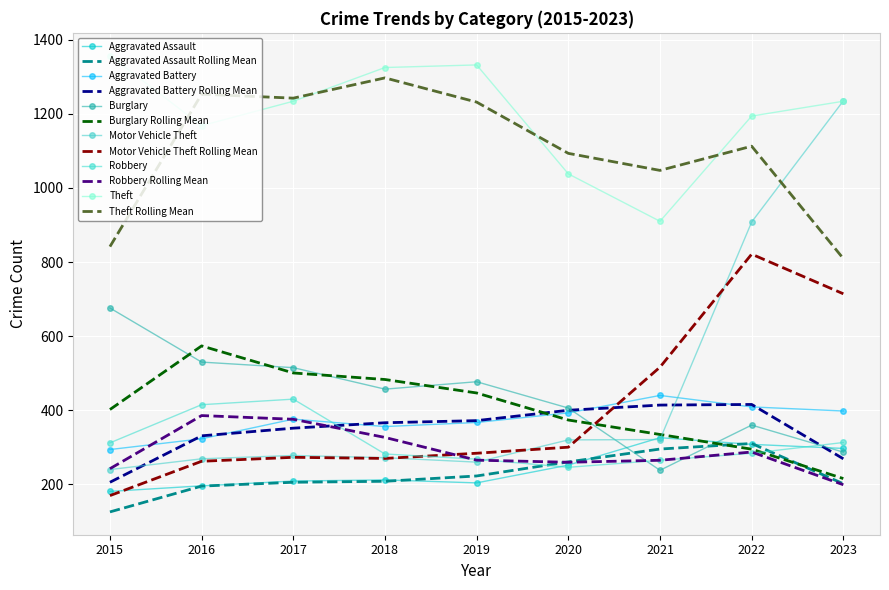

Rank the categories by Theft value from lowest to highest.

2021, 2020, 2016, 2022, 2017, 2023, 2018, 2019, 2015